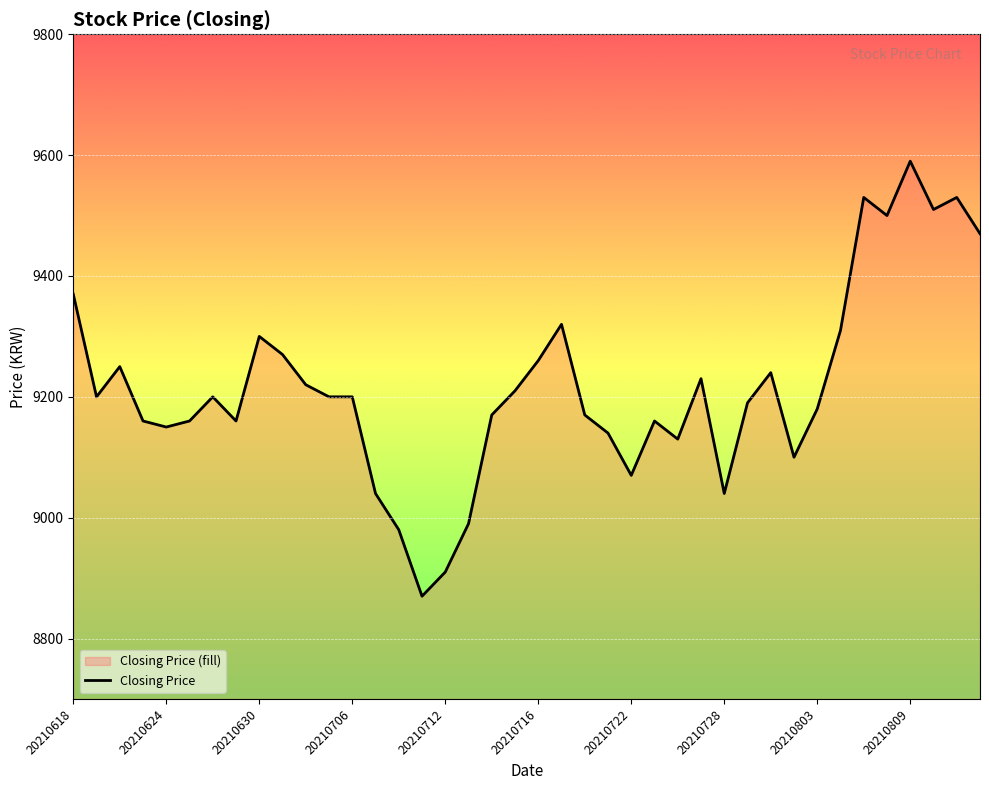

Read the value at 38, to the nearest 100.

9500